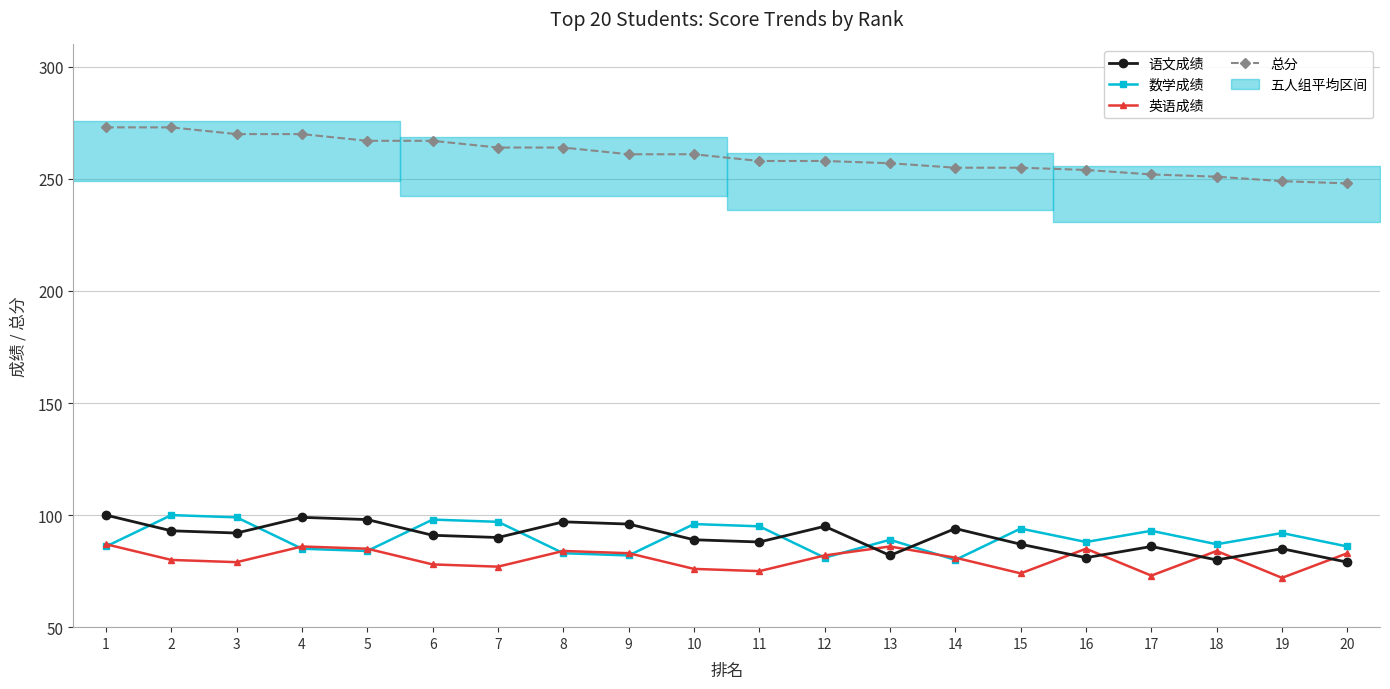

What is the sum of the 语文成绩 values at 1 and 4?

199